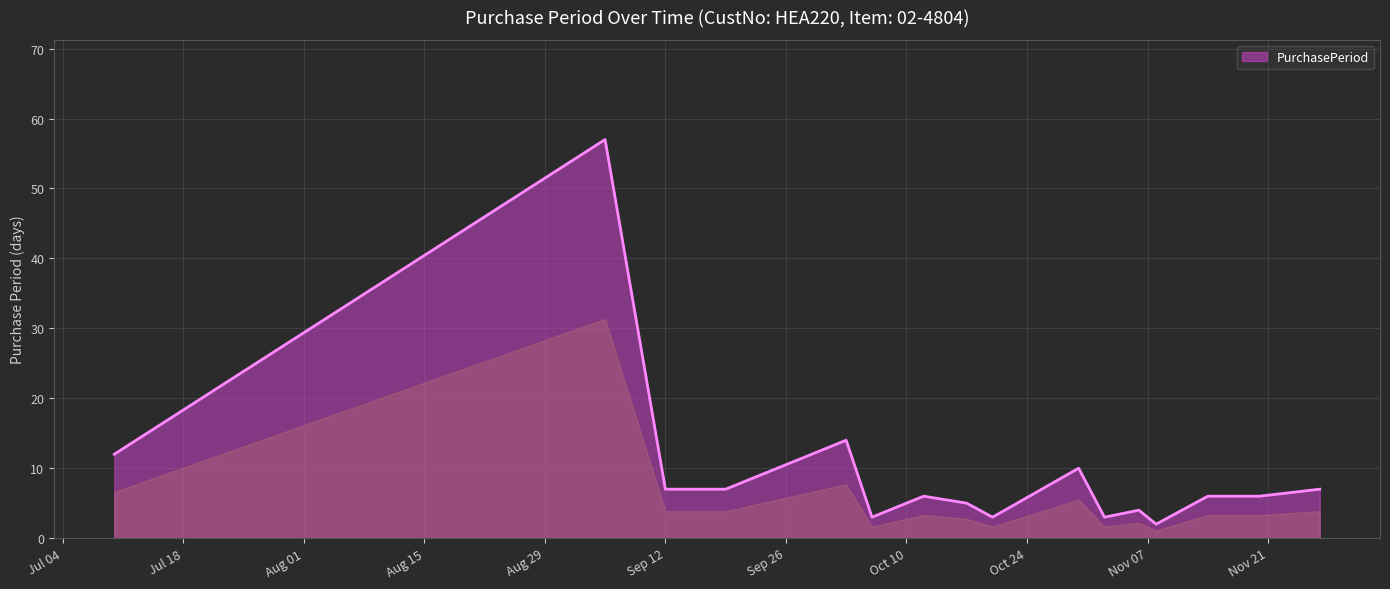

What is the difference between the maximum and minimum values?

55